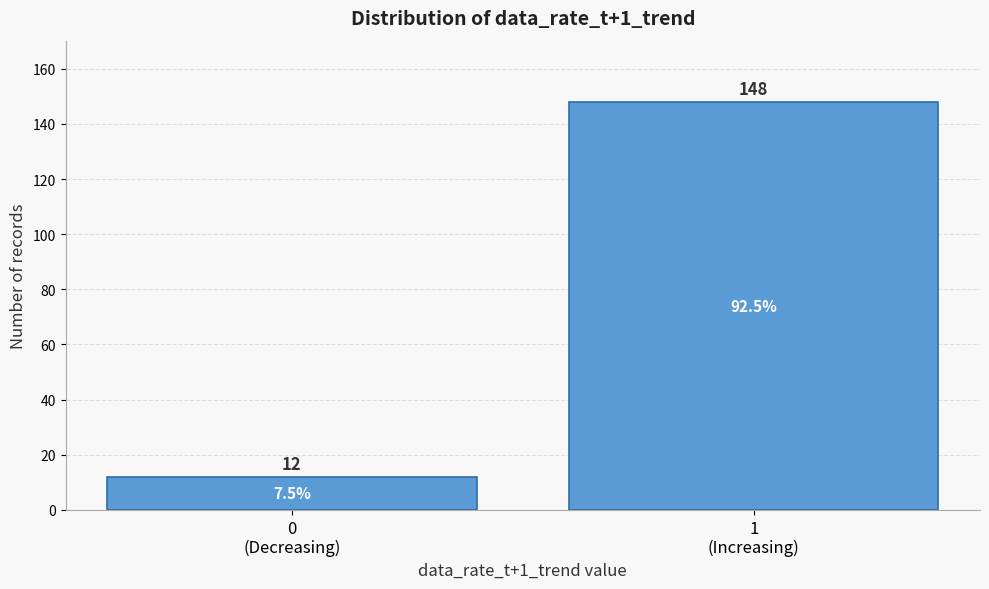

Reading right to left, what are all the values shown in this chart?

148	12